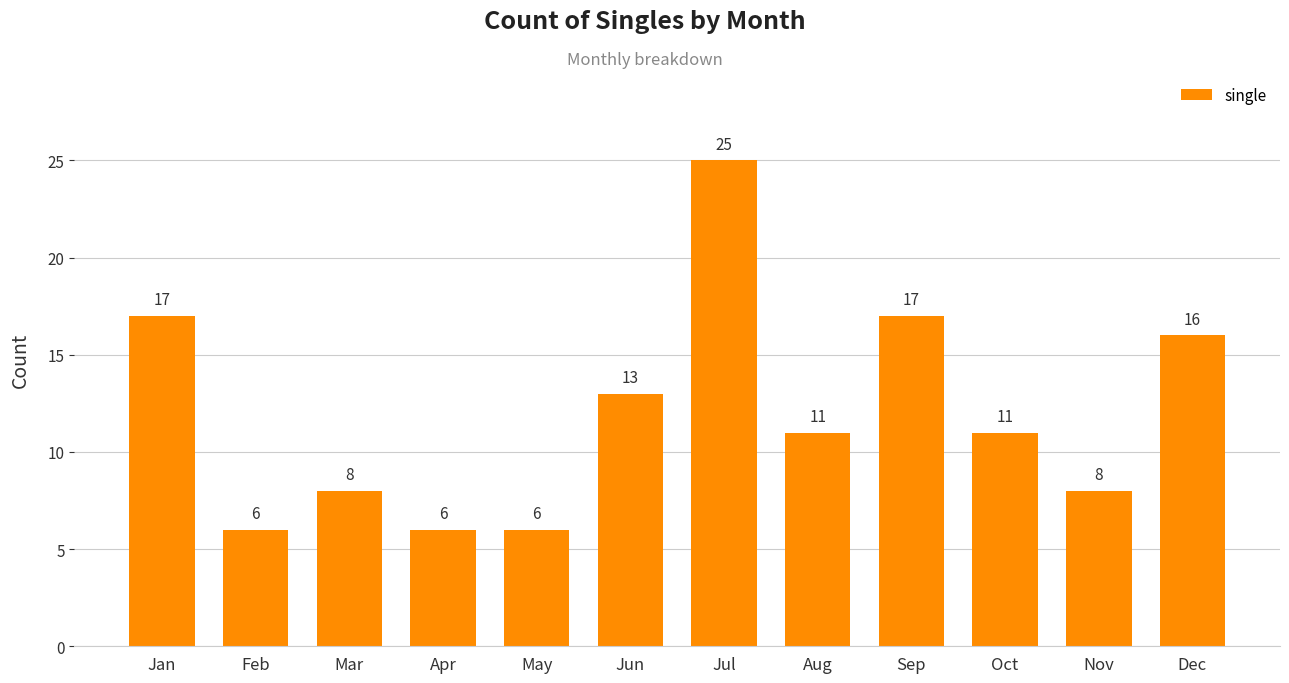

What is the difference between the maximum and minimum values?

19